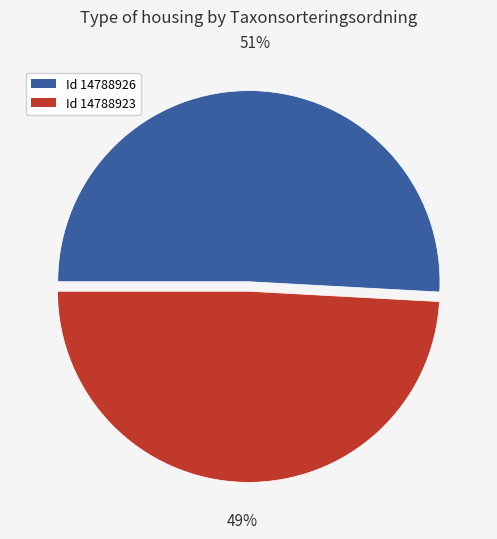

To the nearest percent, what is the average slice percentage?

50%